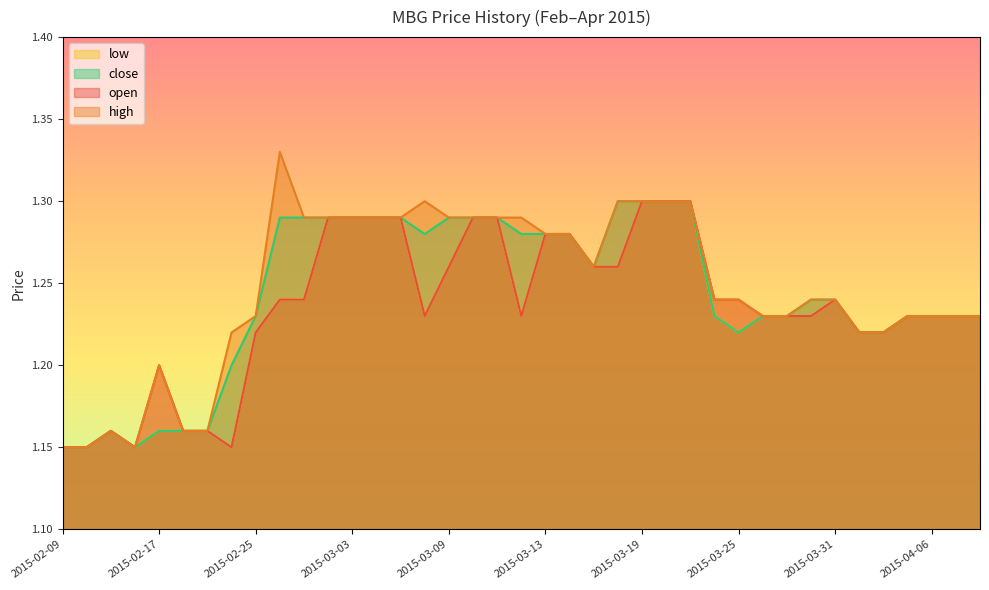

True or false: high and close cross at least once.

False